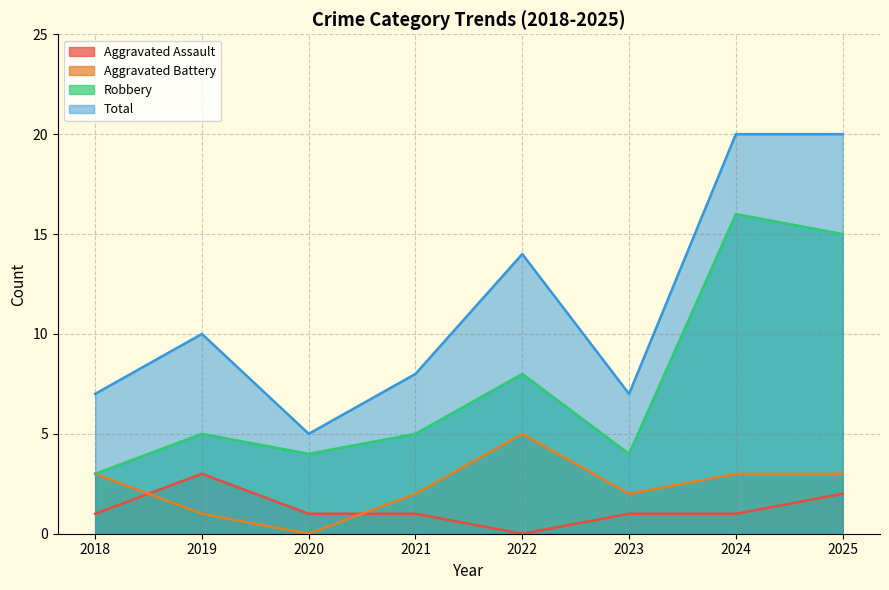

True or false: Robbery and Aggravated Battery intersect in this chart.

False